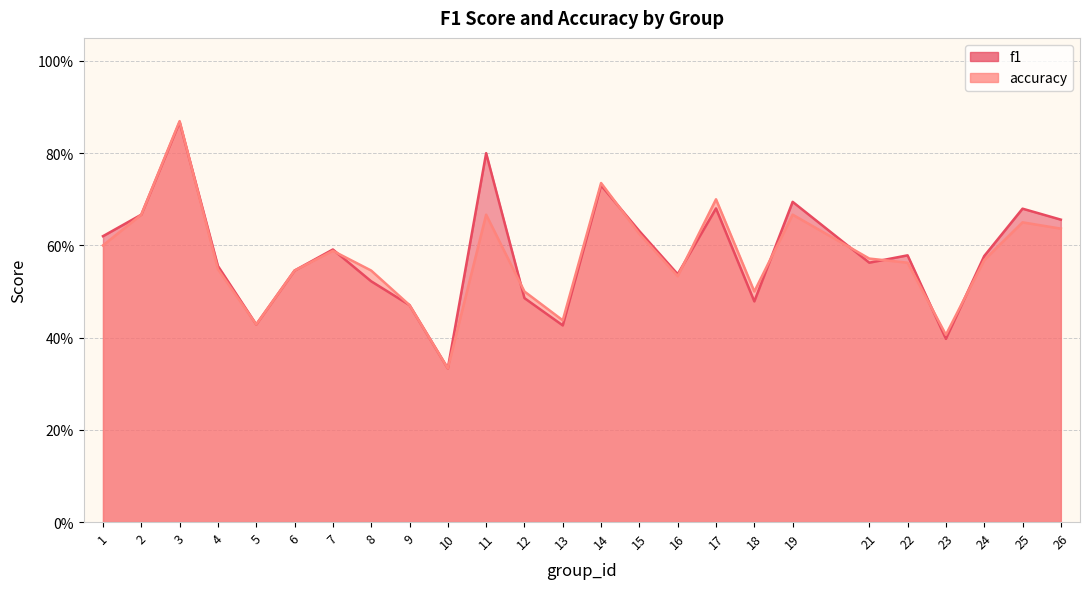

At 24, list the series in order from largest to smallest.

f1, accuracy